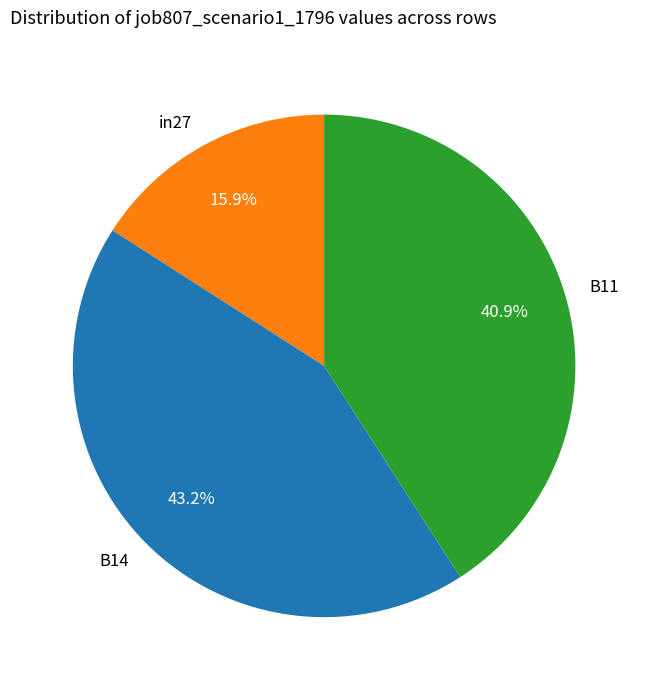

Is B11 the majority of the pie?

No